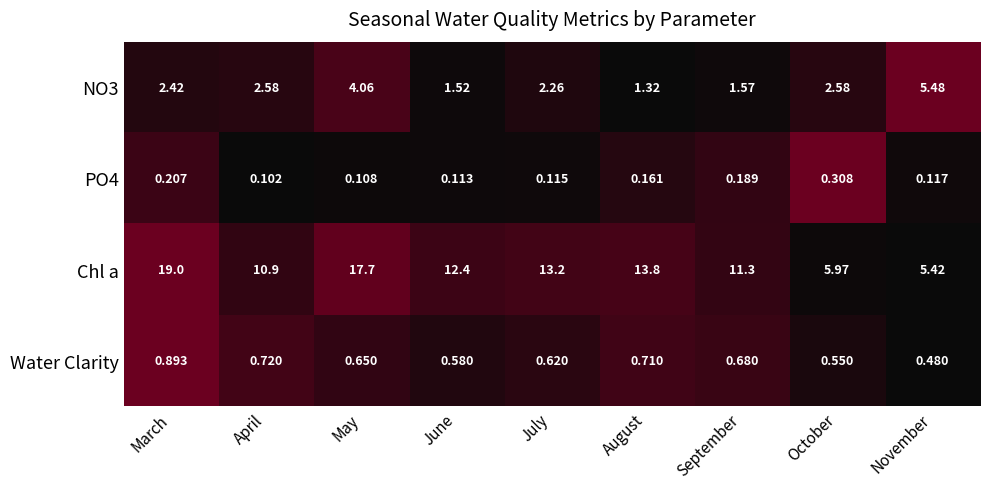

Which label corresponds to the smallest value in the chart?

April